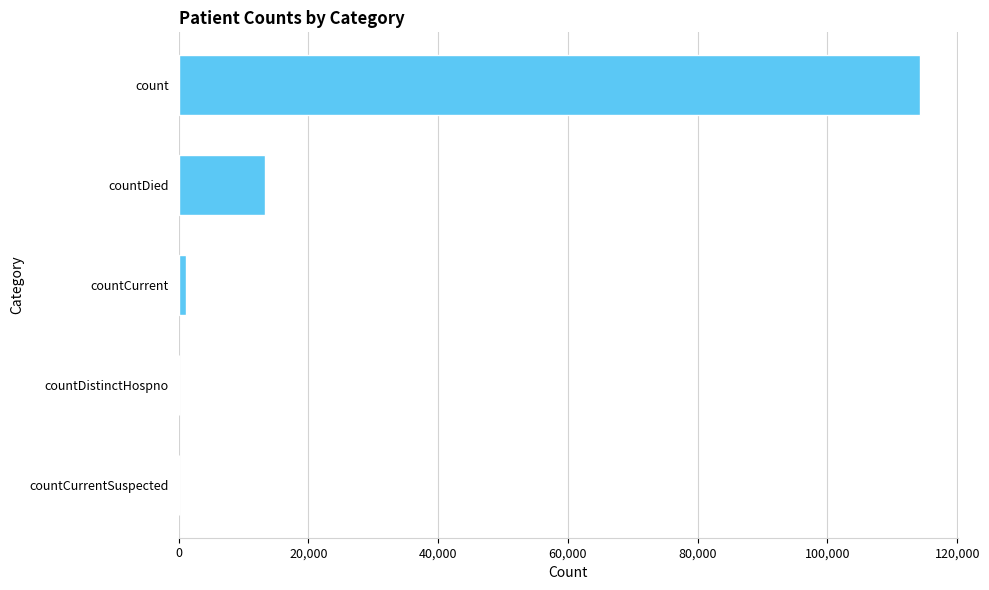

What is the change in value from countDied to countDistinctHospno?

-13277